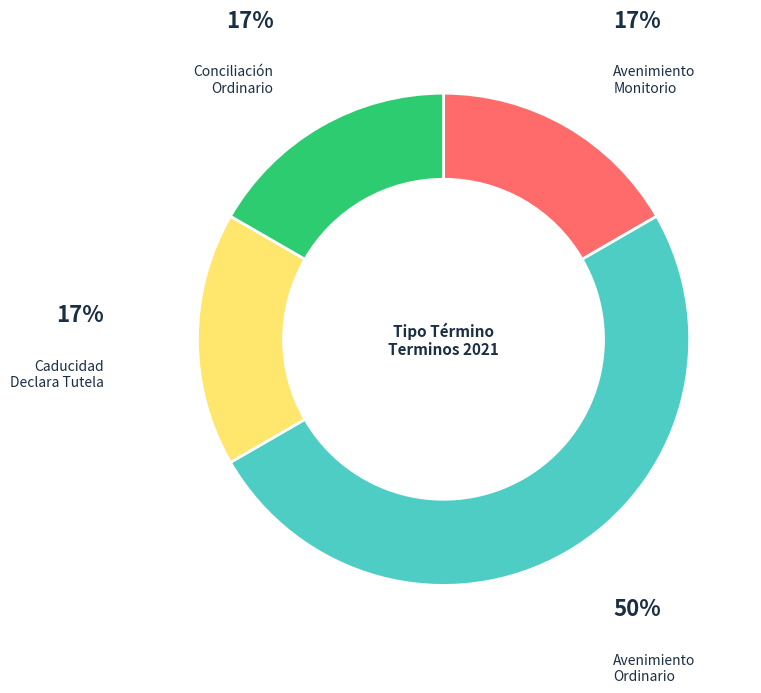

To the nearest percent, what is the difference between the largest and smallest slice percentages?

33%